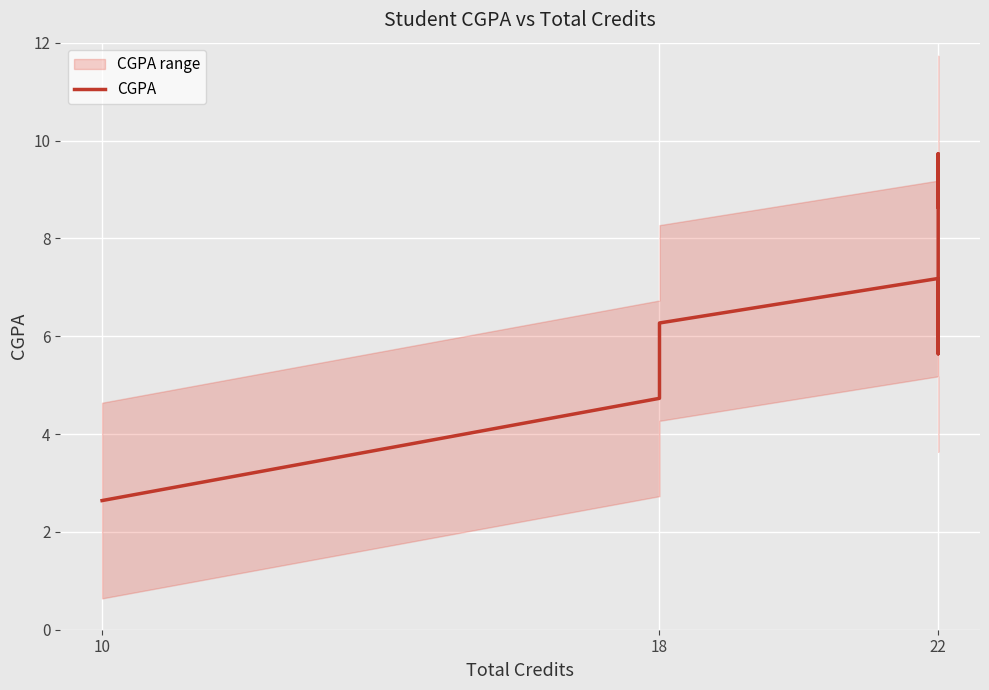

Which category has the lowest value across all series?

10